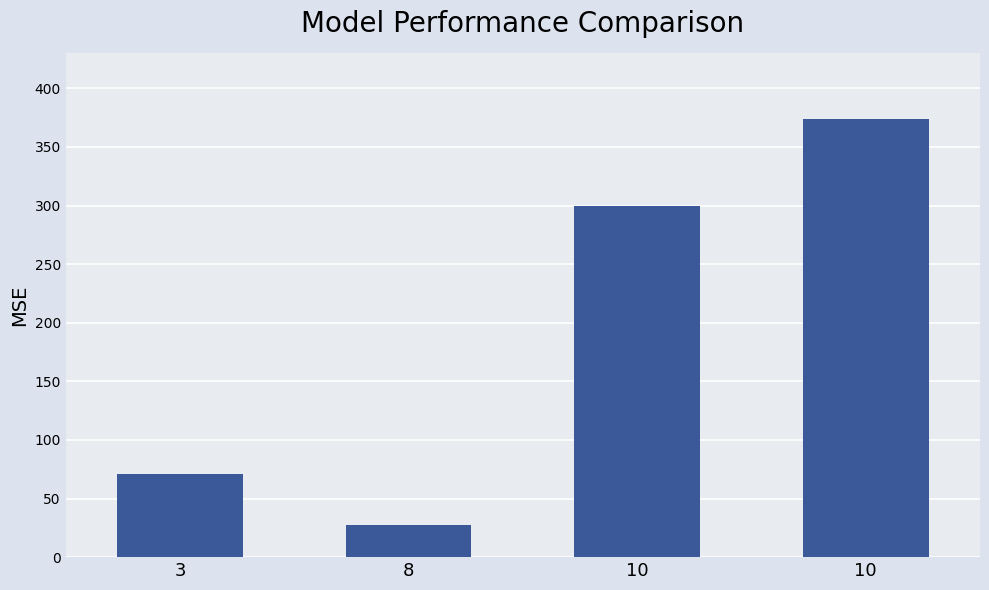

List the labels in order of value, smallest first.

8, 3, 10, 10